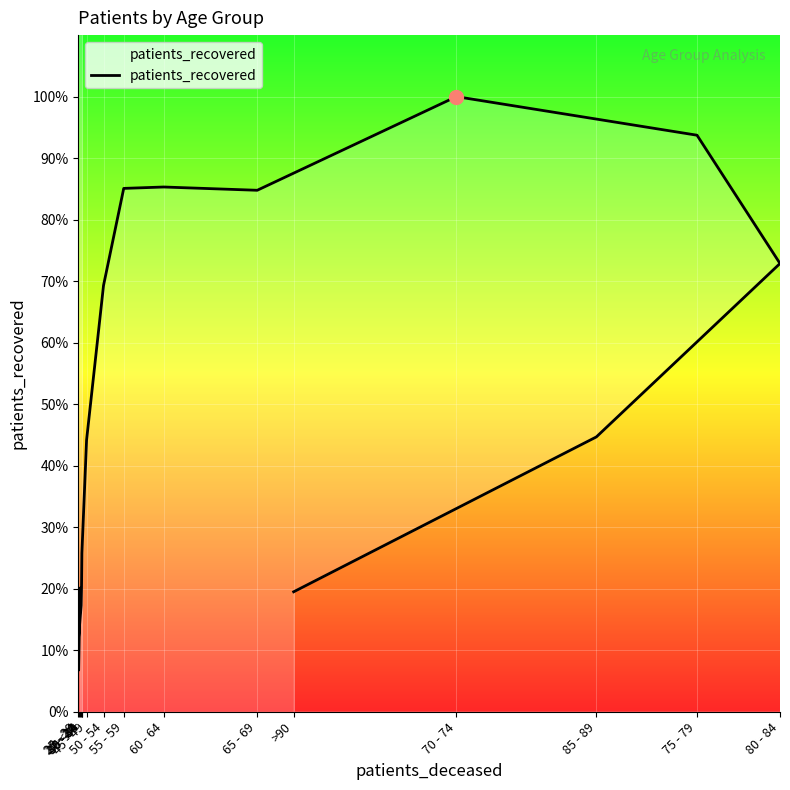

What is the difference between the maximum and minimum values?

5781